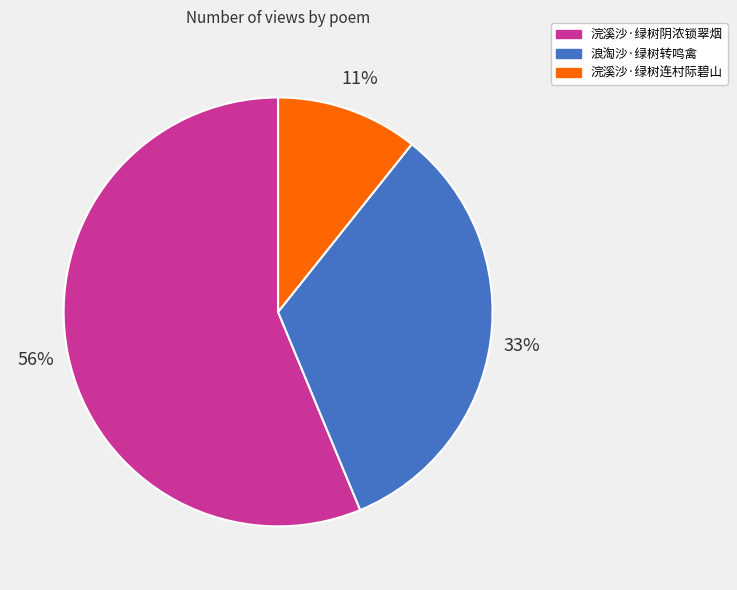

Is it true that 浣溪沙·绿树阴浓锁翠烟 is 56% of the pie?

True